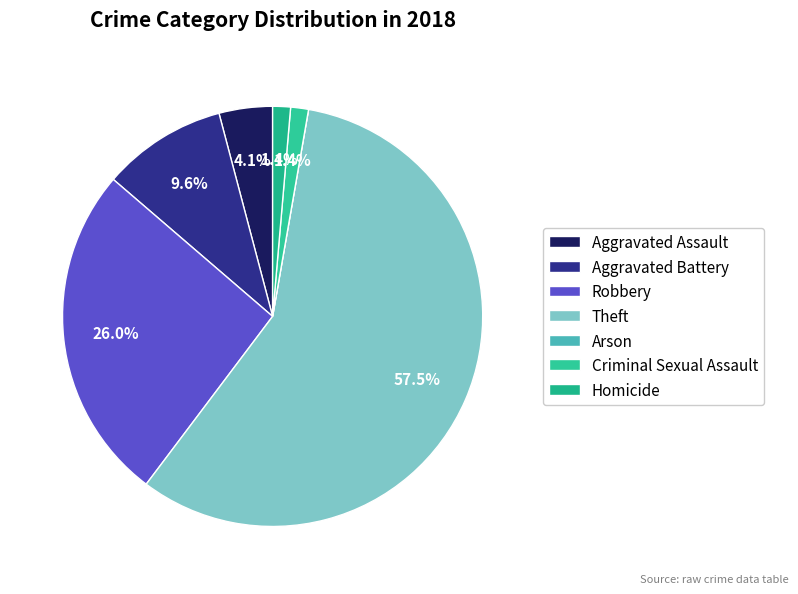

Approximately how many times larger is the value at Aggravated Assault compared to Robbery?

0.2